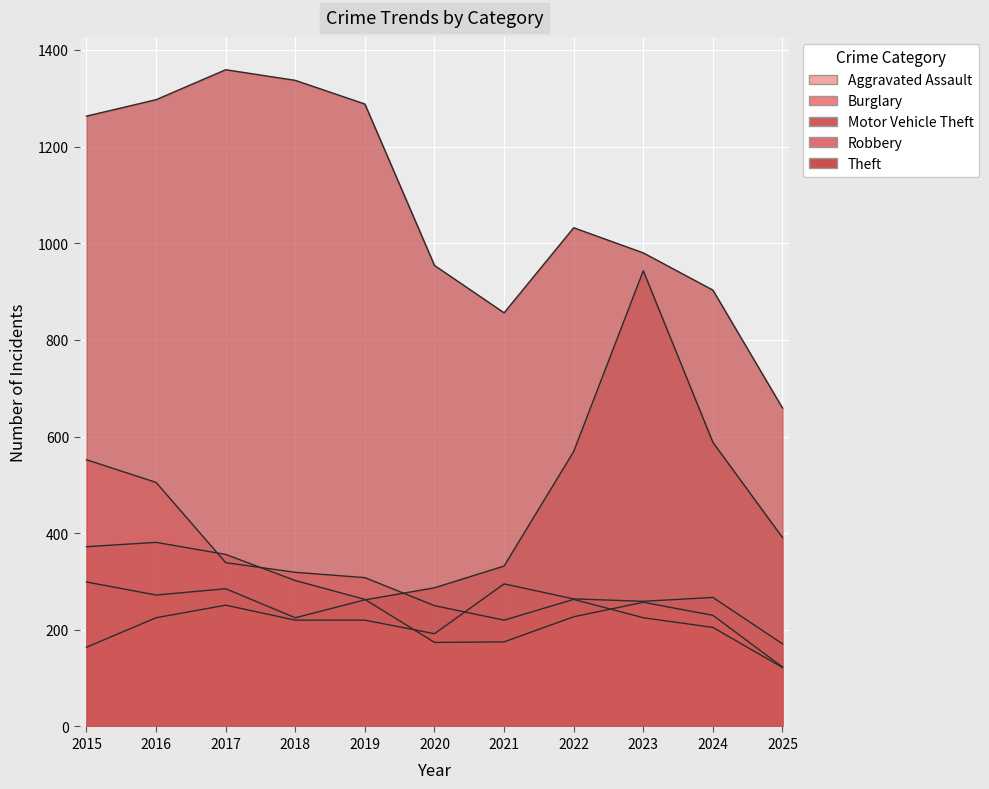

What is the value of the Motor Vehicle Theft point at the 10th from the left?

588